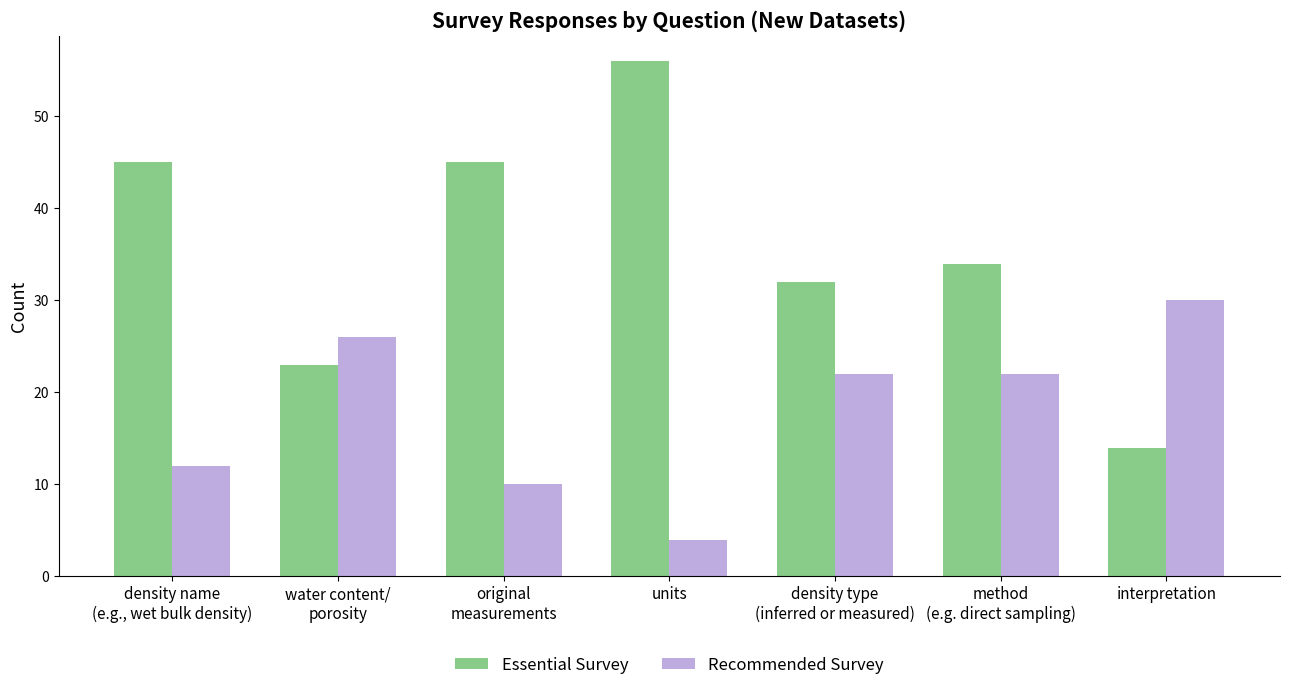

How many series are shown in this chart?

2